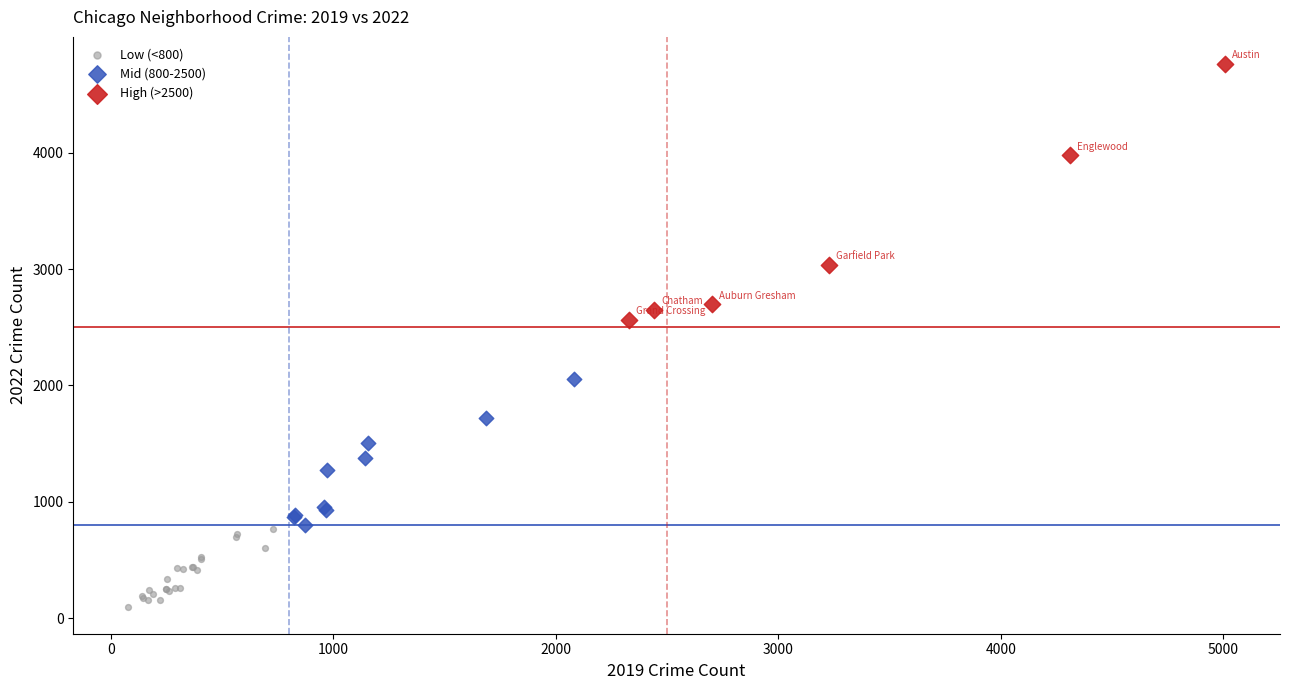

Which series has the largest Y range (max minus min)?

High (>2500)